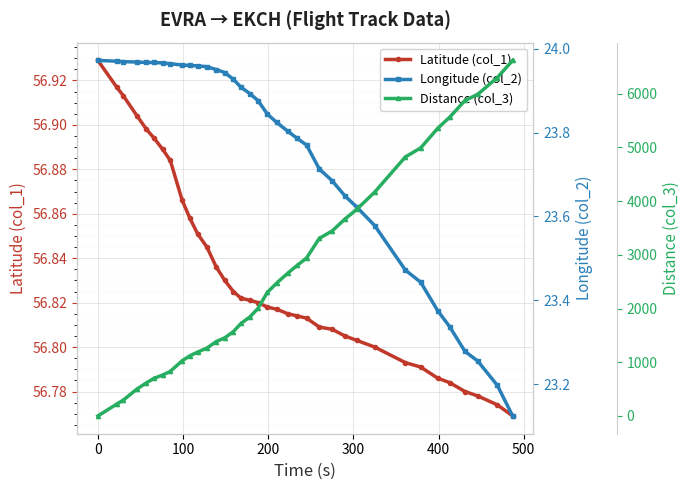

Rank the series by their maximum value, from lowest to highest.

Longitude (col_2), Latitude (col_1), Distance (col_3)